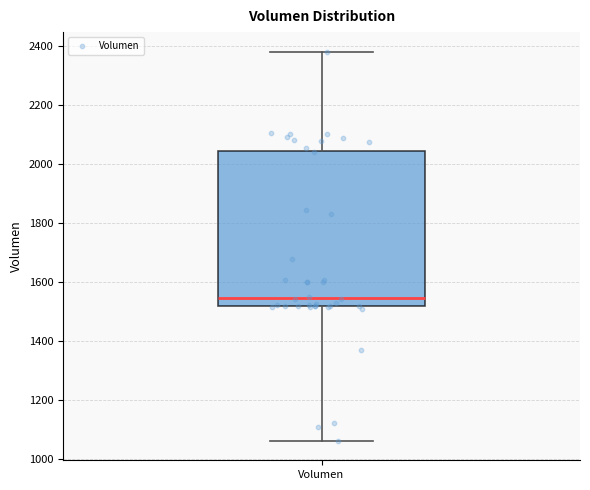

Transcribe this box plot: give where the median line is, the range the box spans, and where the two whiskers end, as read against the y-axis. The values are not printed on the chart, so give them approximately, as read against the axis.

median 1540, box 1520 to 2040, whiskers 1060 to 2380